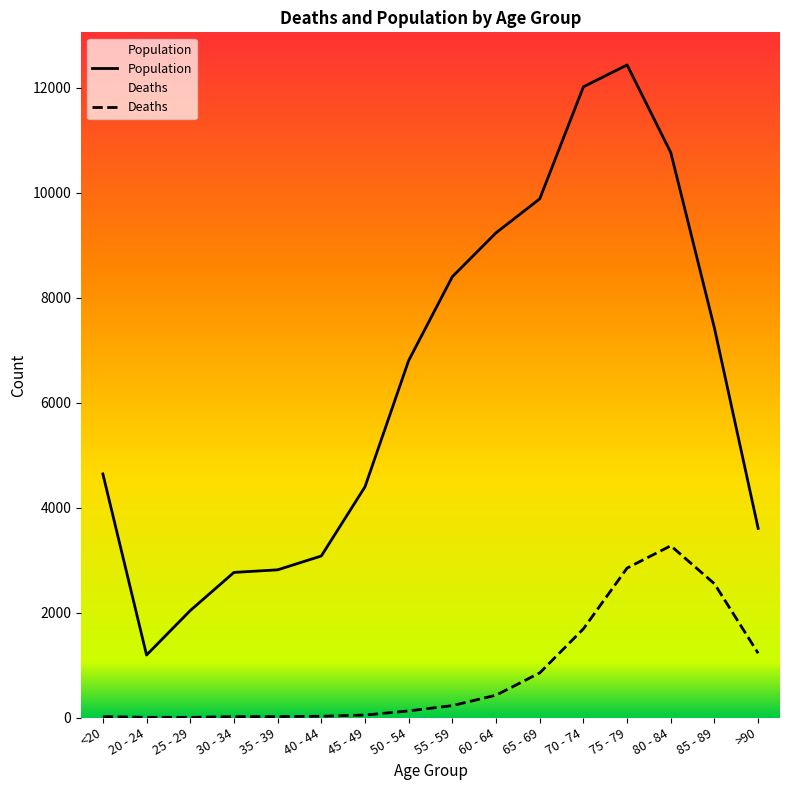

What is the sum of the Deaths values at 25 - 29 and 75 - 79?

2851